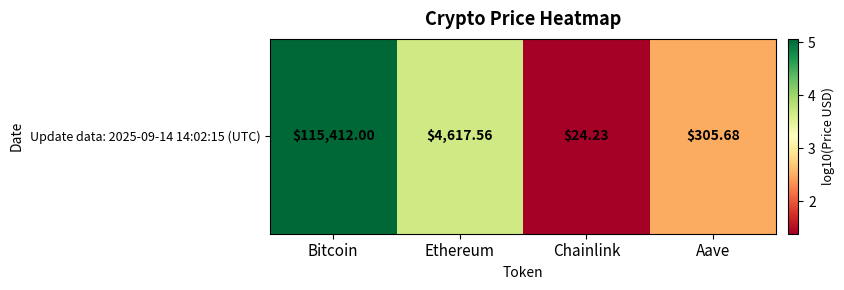

Which label corresponds to the smallest value in the chart?

Chainlink